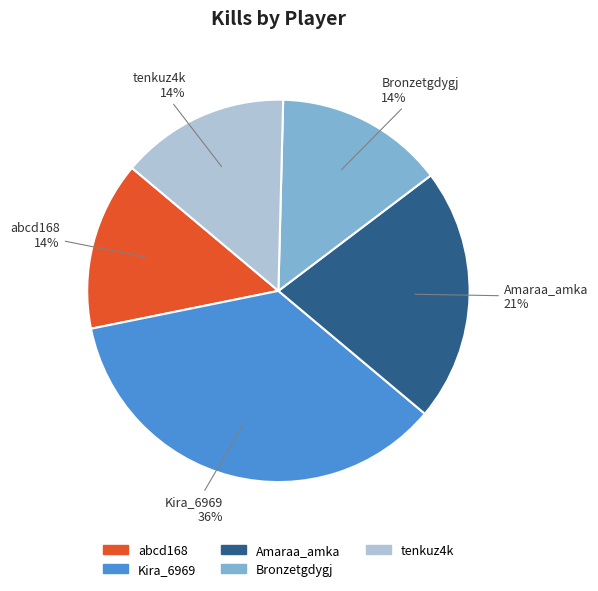

To the nearest percent, what is the average slice percentage?

20%